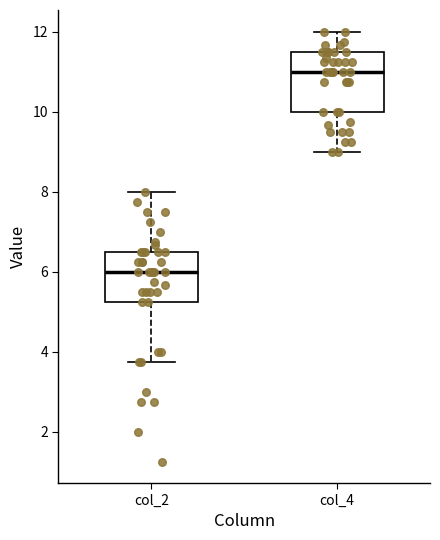

Reading left to right, read every box against the y-axis: the position of its median line, the range the box covers, and the ends of its whiskers. The values are not printed on the chart, so give them approximately, as read against the axis.

col_2: median 6.0, box 5.2 to 6.6, whiskers 3.8 to 8.0
col_4: median 11.0, box 10.0 to 11.6, whiskers 9.0 to 12.0